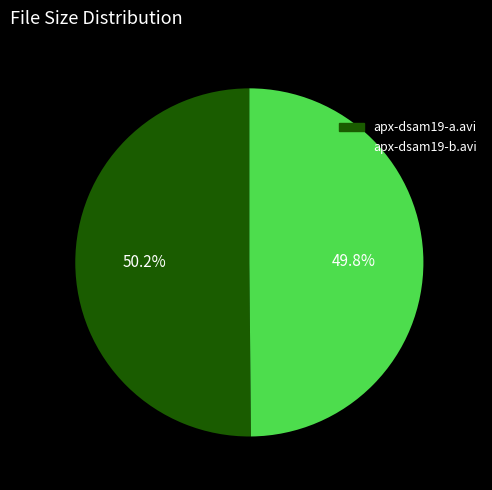

Approximately how many times larger is the value at apx-dsam19-a.avi compared to apx-dsam19-b.avi?

1.0